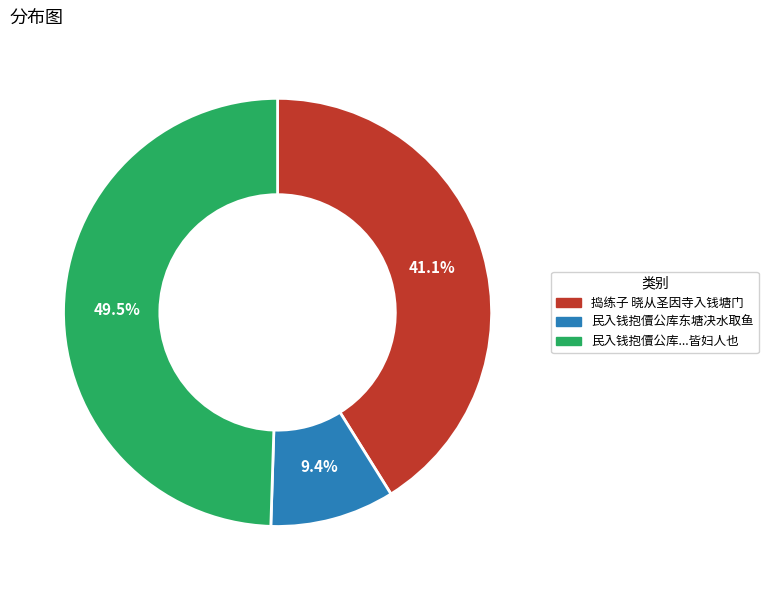

Does any single category account for the majority?

No